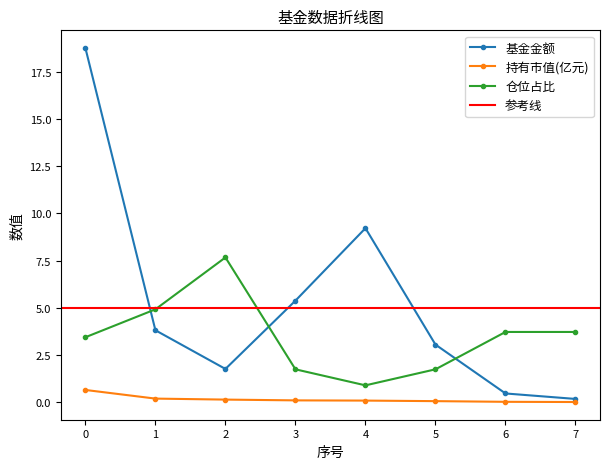

What is the difference between the second highest and second lowest values in the 基金金额 series?

8.8